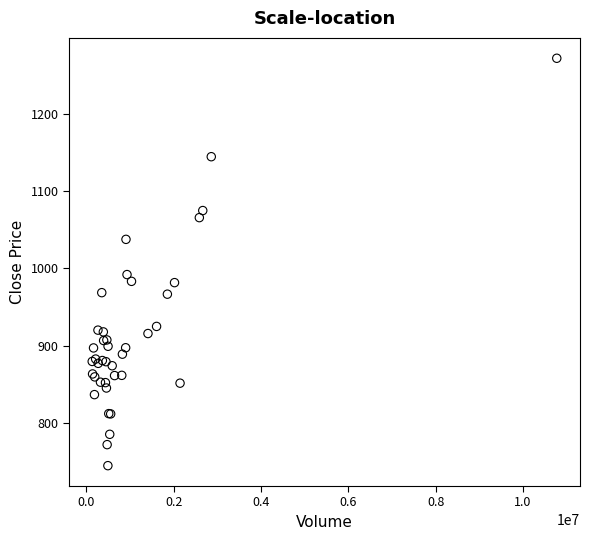

What Y value in the scatter plot is closest to 1008?

992.1